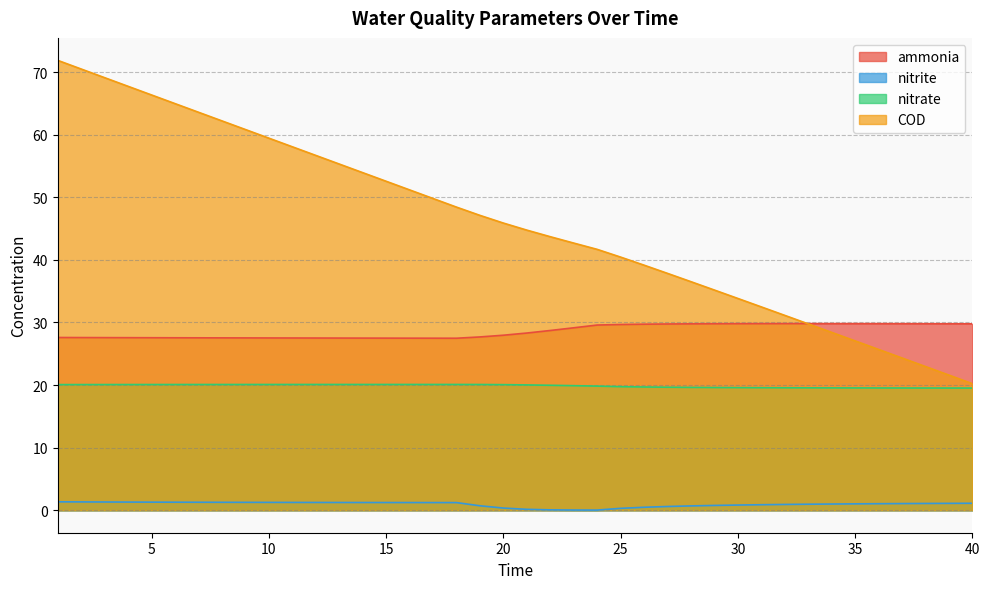

How many lines are shown in the chart?

4